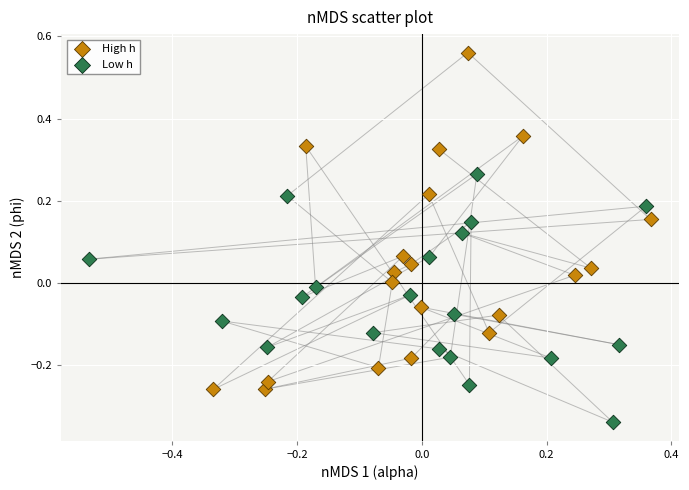

Which series reaches the minimum Y coordinate?

Low h